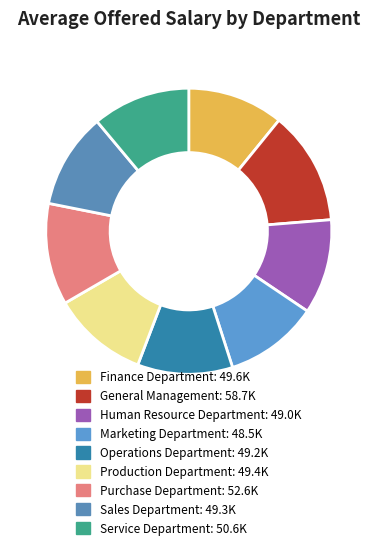

What percentage is NOT represented by Operations Department?

89.2%